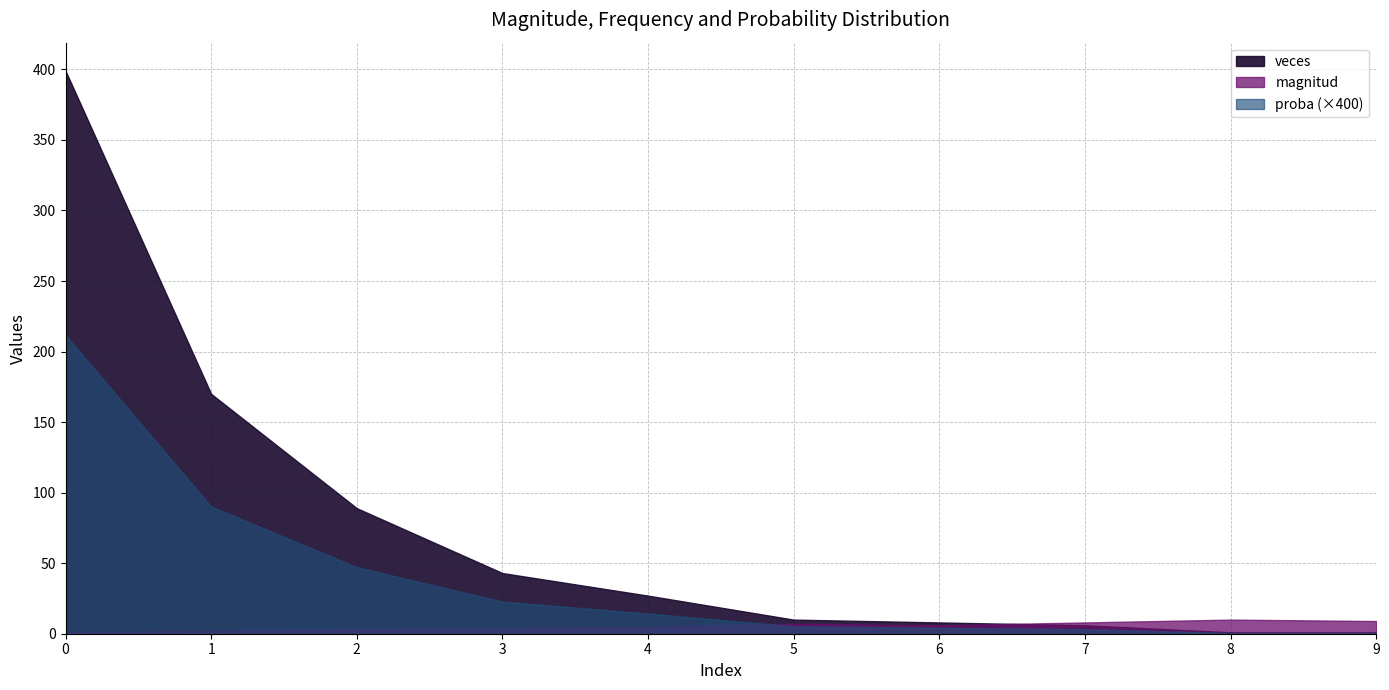

Count the number of categories in the chart.

10